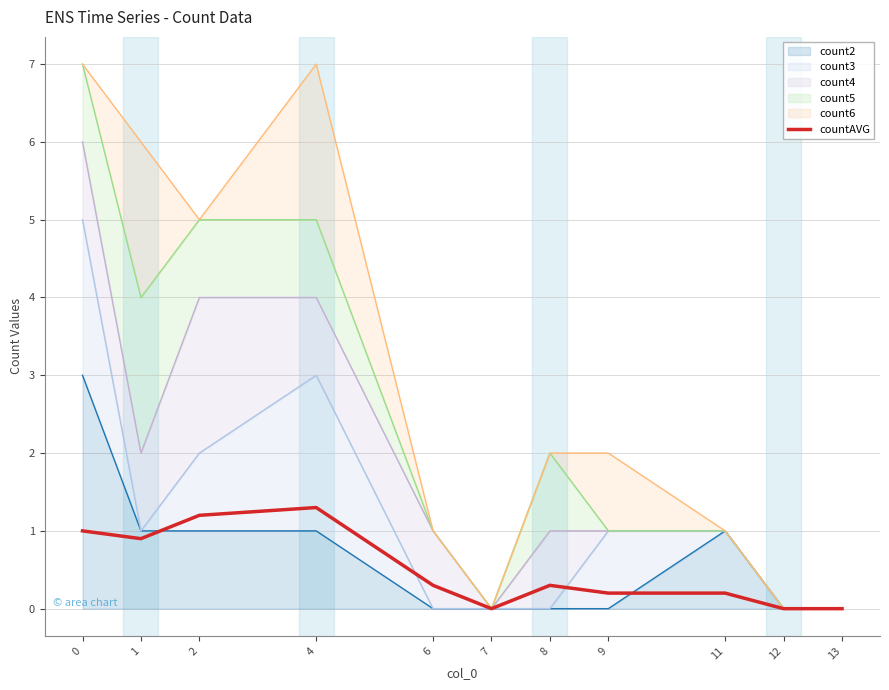

Read the value at 4.

1.3